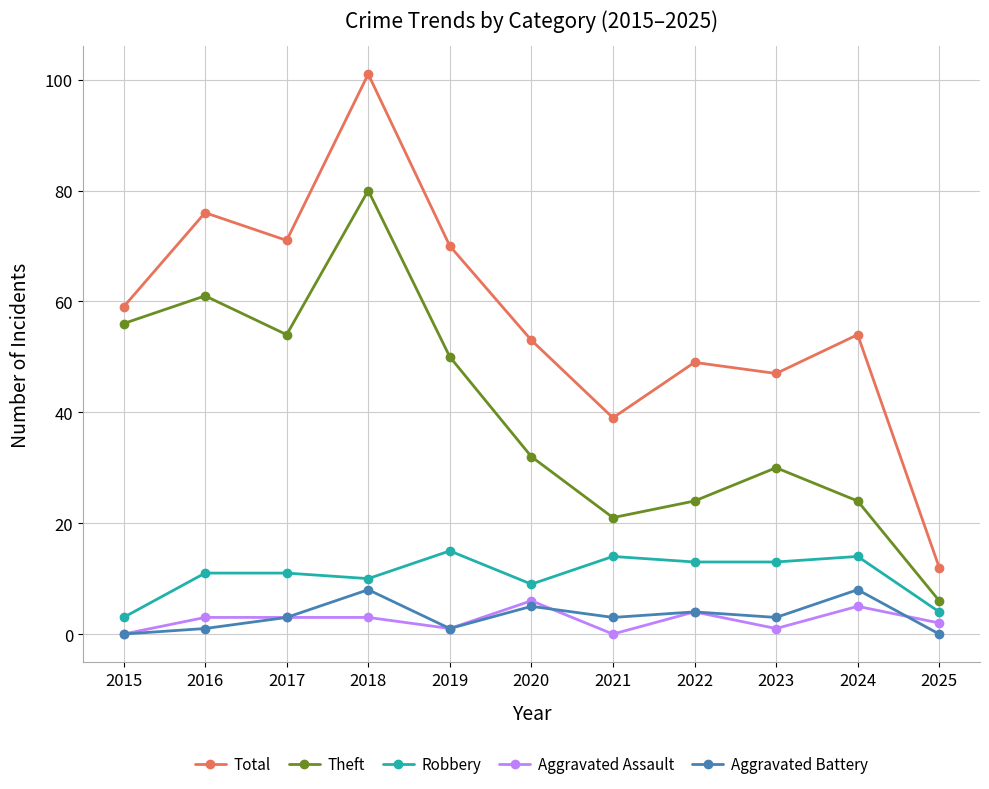

Is it true that Total equals 12 at 2025?

True